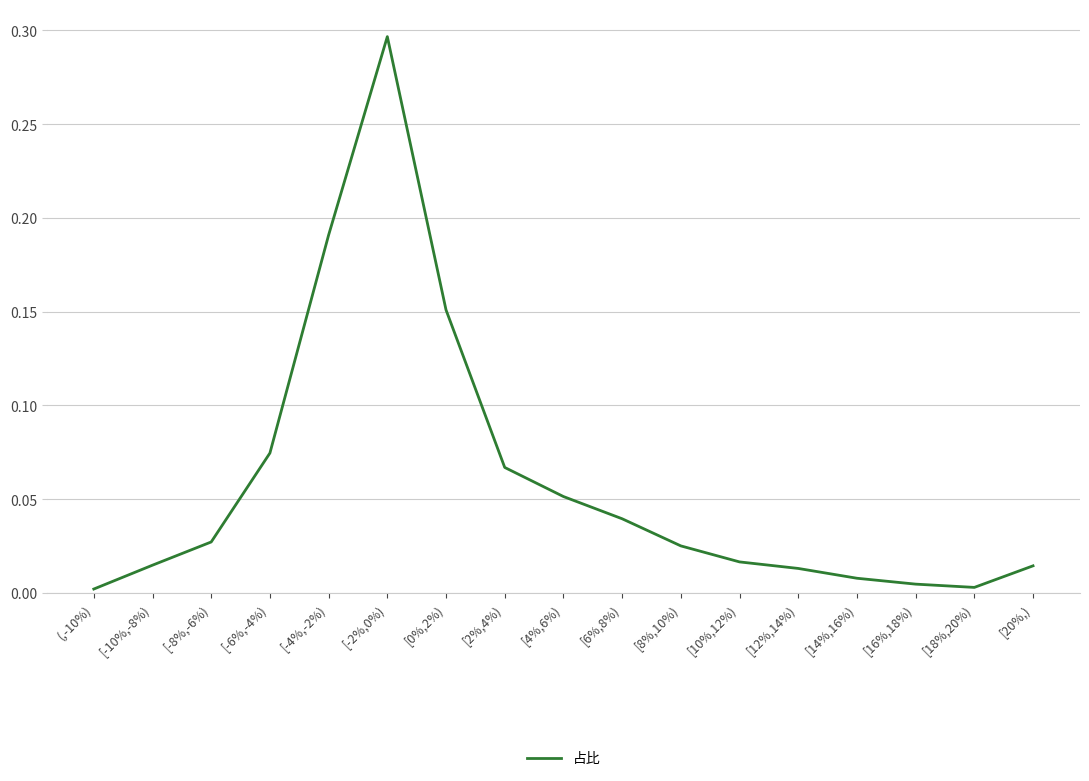

The value at [16%,18%) is 0.0. True or false?

True